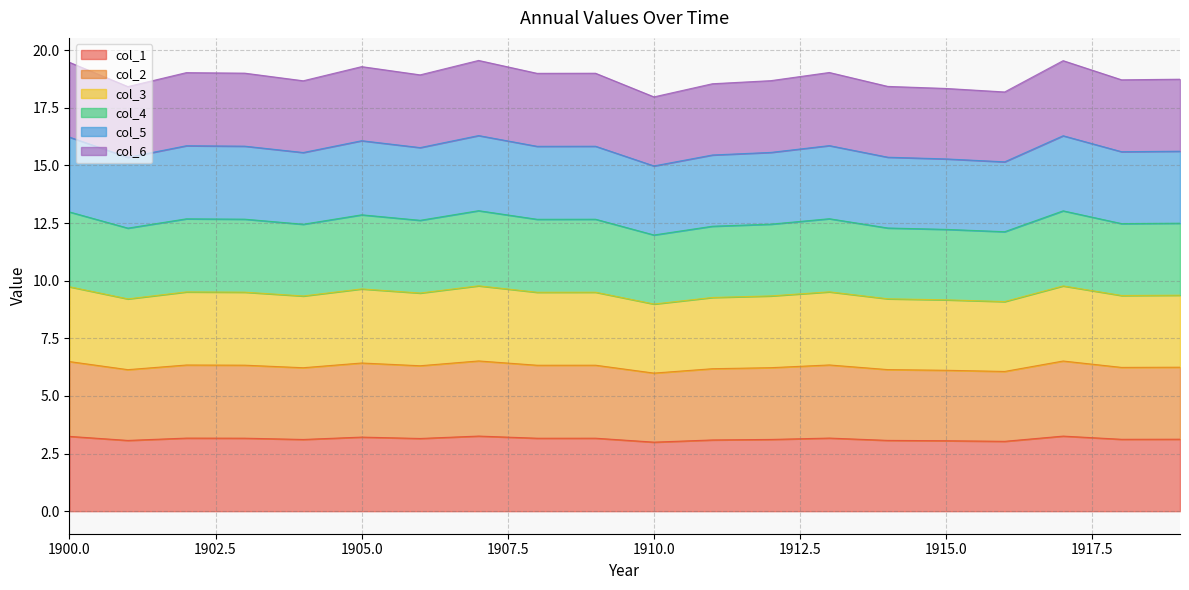

Rank the categories by col_4 value from lowest to highest.

1910, 1916, 1915, 1901, 1914, 1911, 1904, 1912, 1918, 1919, 1906, 1908, 1909, 1903, 1902, 1913, 1905, 1900, 1917, 1907